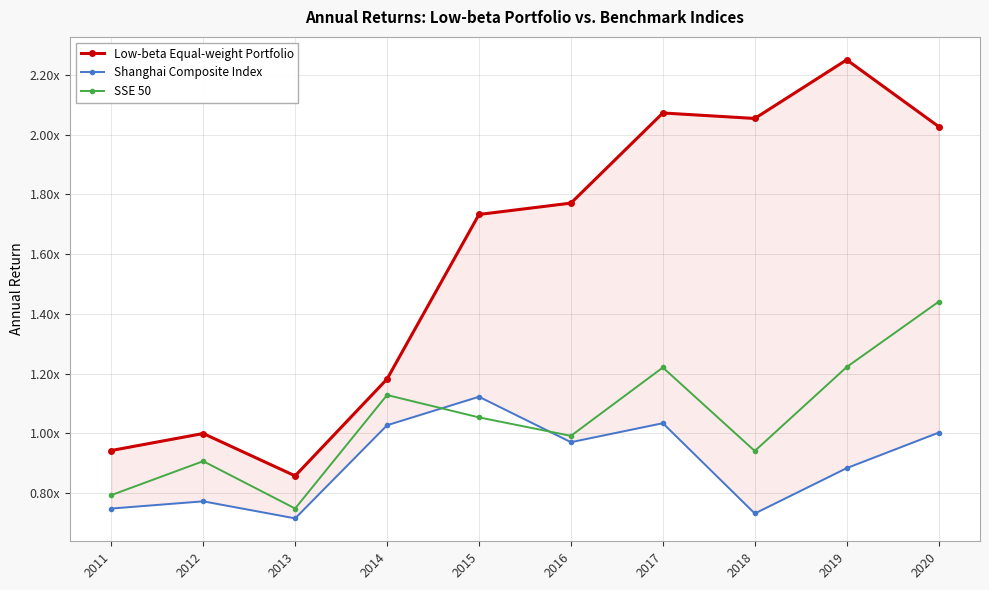

What are all the series names shown in the legend?

Low-beta Equal-weight Portfolio, Shanghai Composite Index, SSE 50